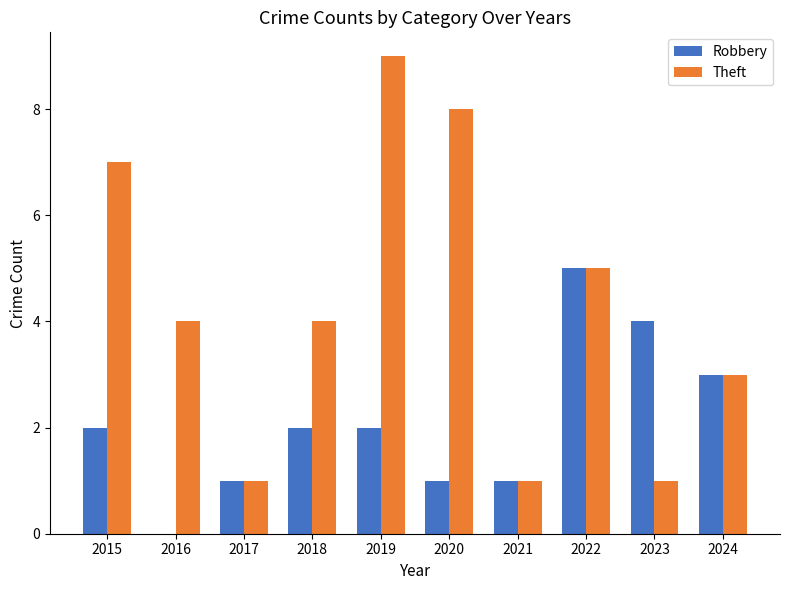

Reading right to left, list all the values displayed in this chart.

Robbery: 2024=3	2023=4	2022=5	2021=1	2020=1	2019=2	2018=2	2017=1	2016=0	2015=2
Theft: 2024=3	2023=1	2022=5	2021=1	2020=8	2019=9	2018=4	2017=1	2016=4	2015=7